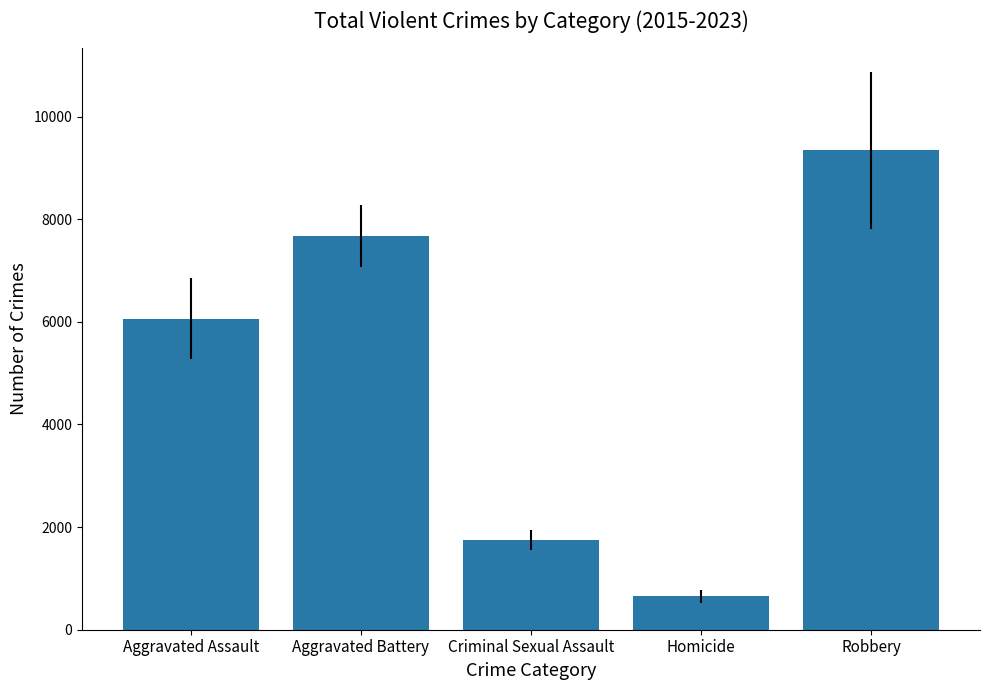

The chart shows a value of 7674.0 at Aggravated Battery. True or false?

True